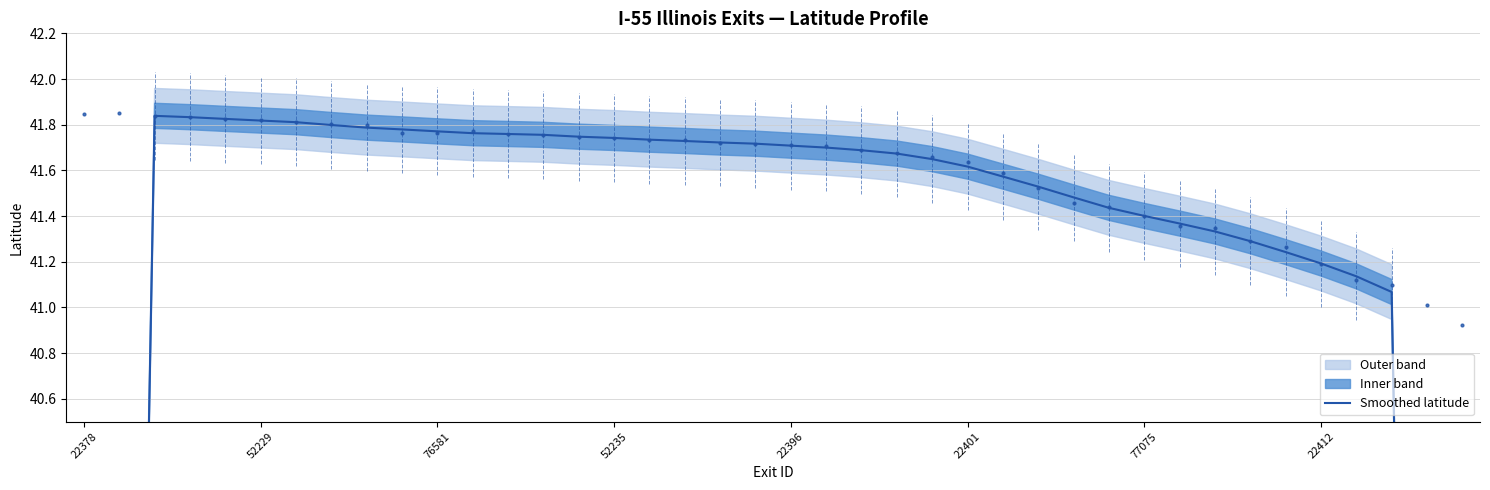

Which category has the lowest value across all series?

39